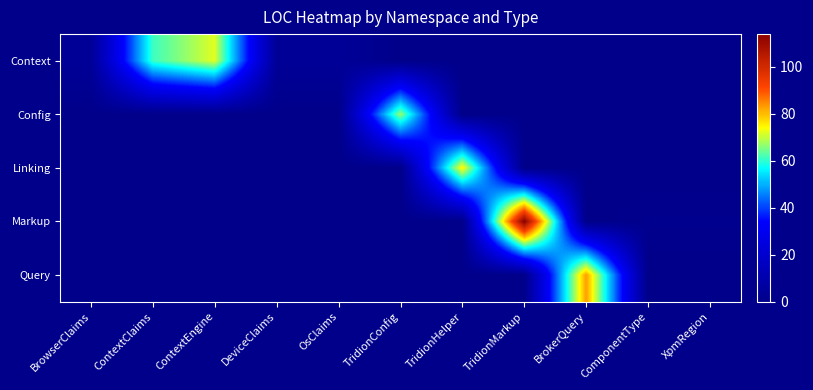

Which series has the largest total across all categories?

Context